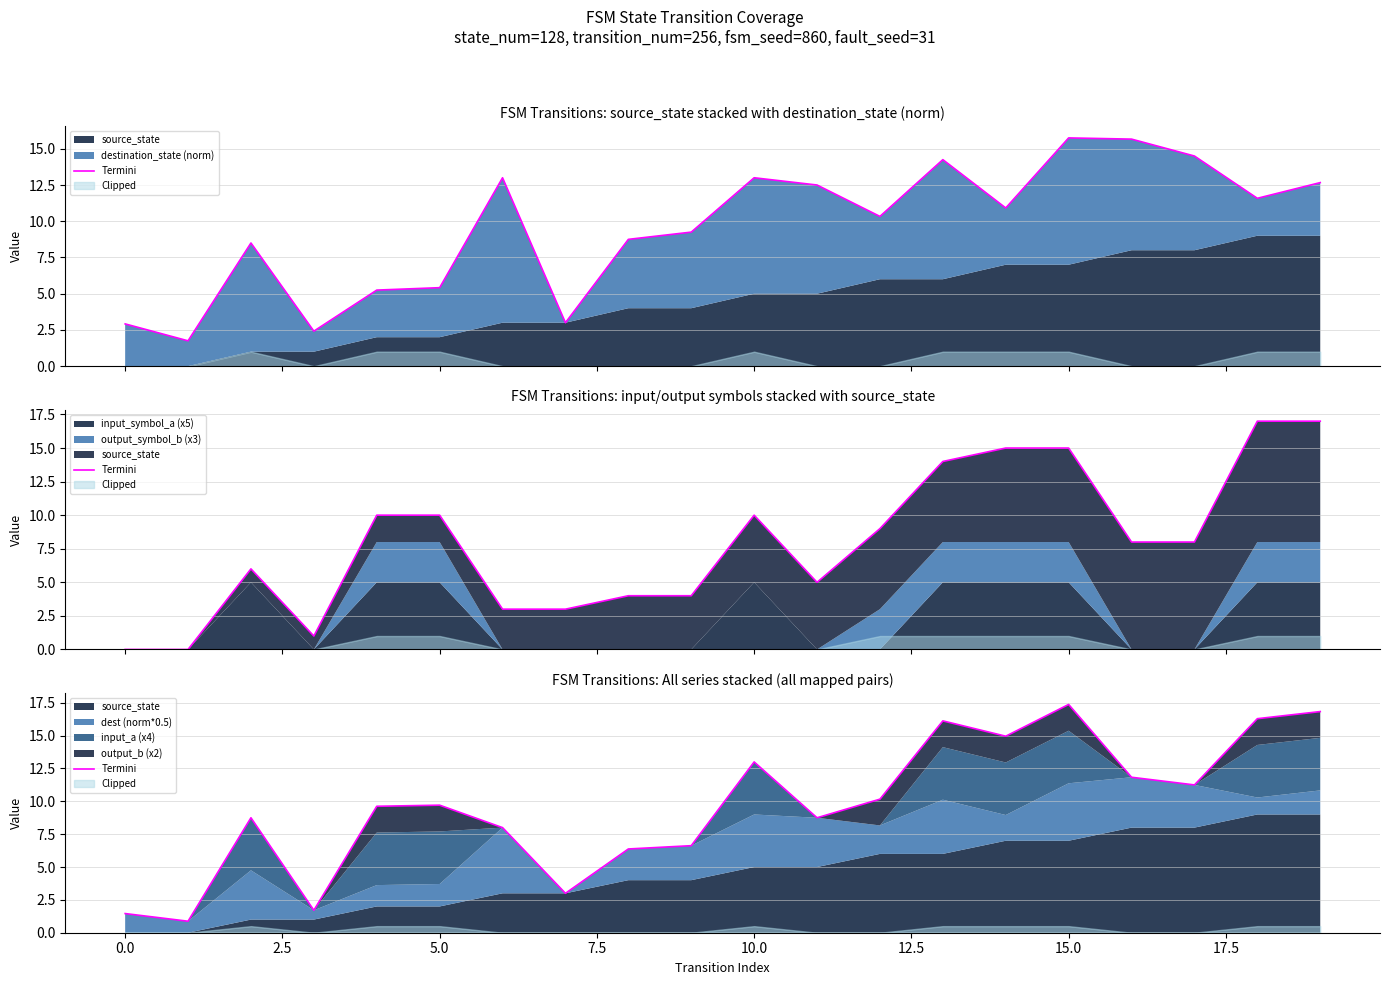

What is the label of the 15th point from the left?

14